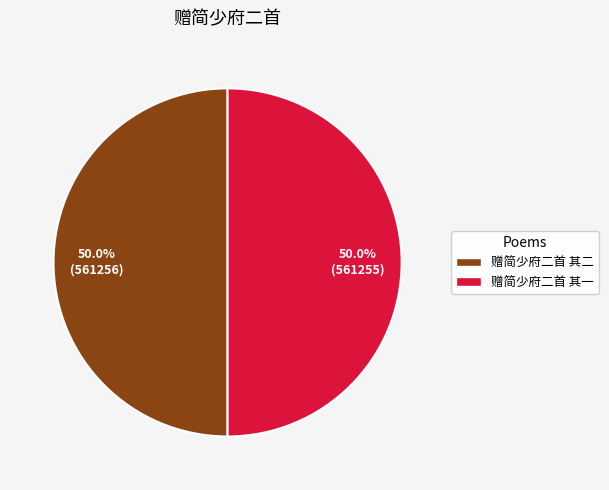

Combined, do 赠简少府二首 其一 and 赠简少府二首 其二 account for over 50%?

Yes